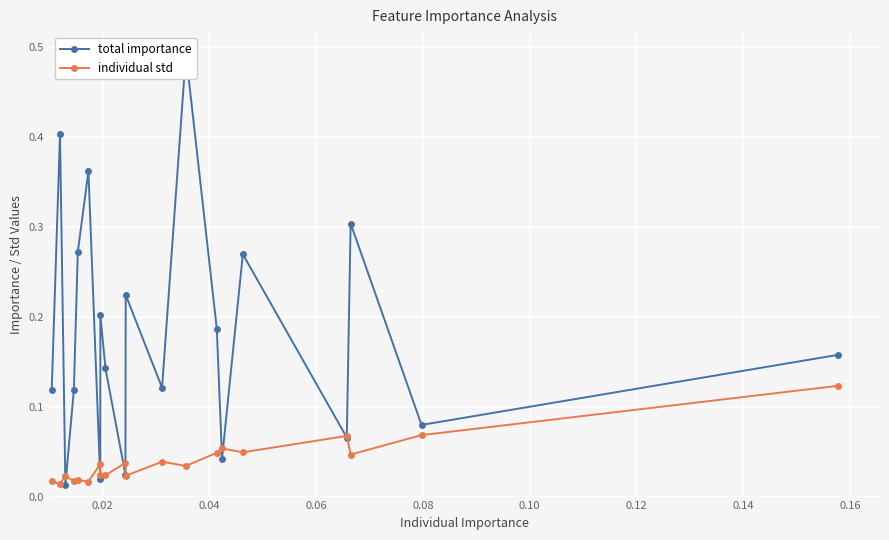

Count the individual std values in the range 0 to 1.

20